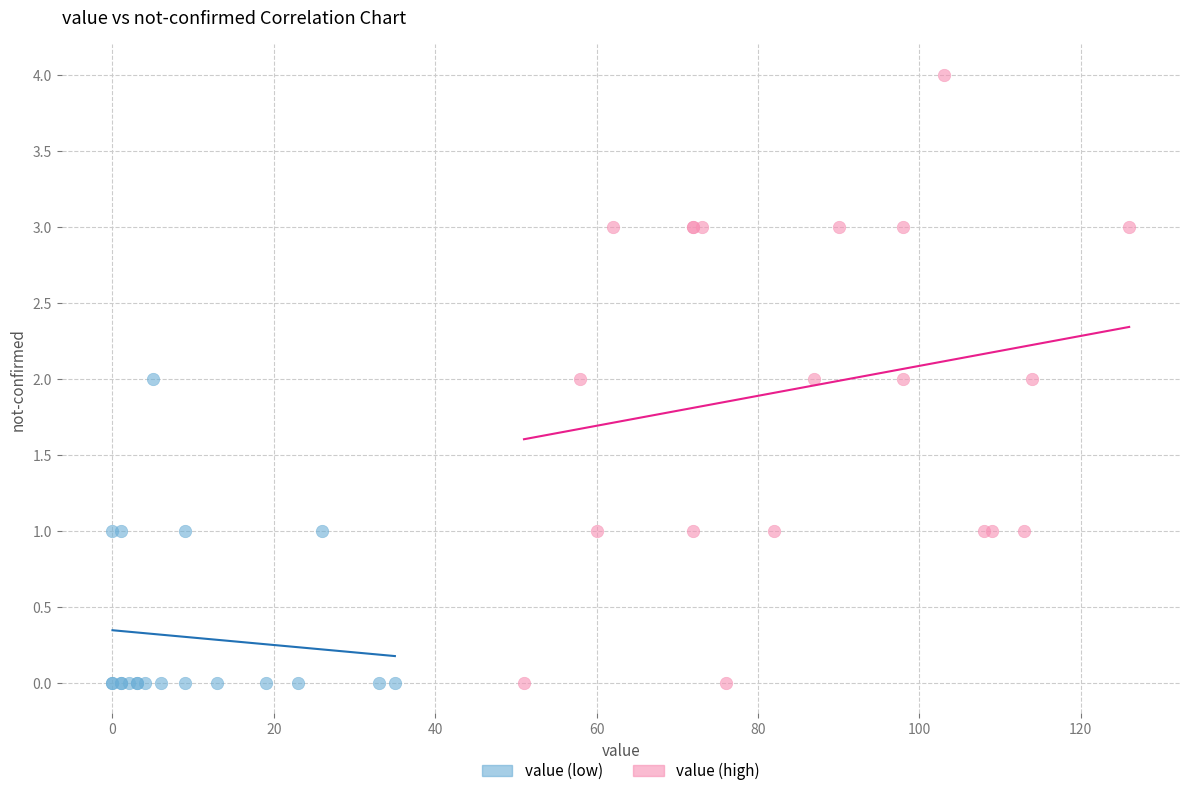

What are all the series names shown in the legend?

value (low), value (high)